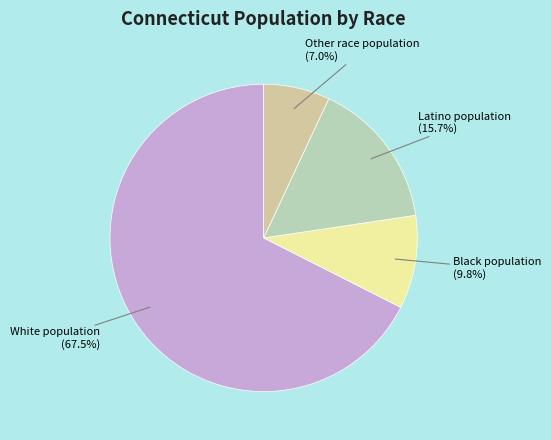

What is the majority slice?

White population